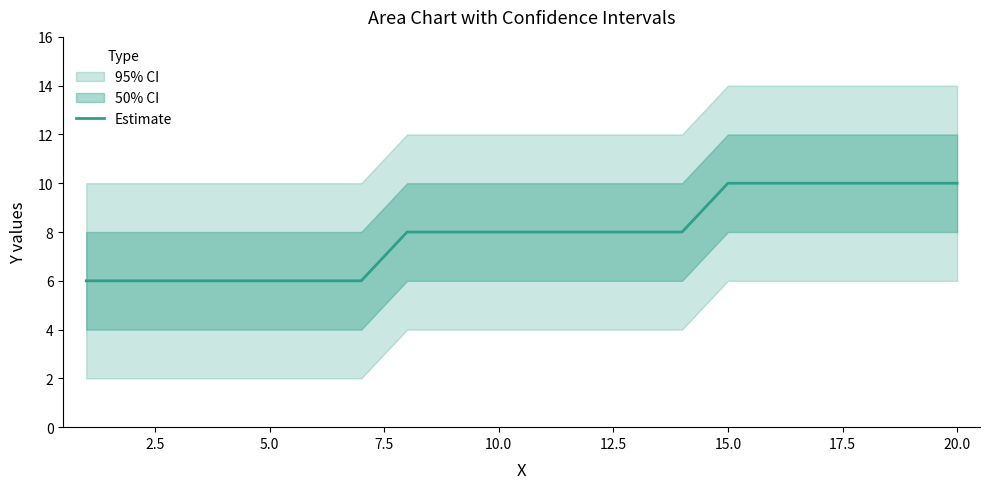

What is the highest value of the Estimate series?

10